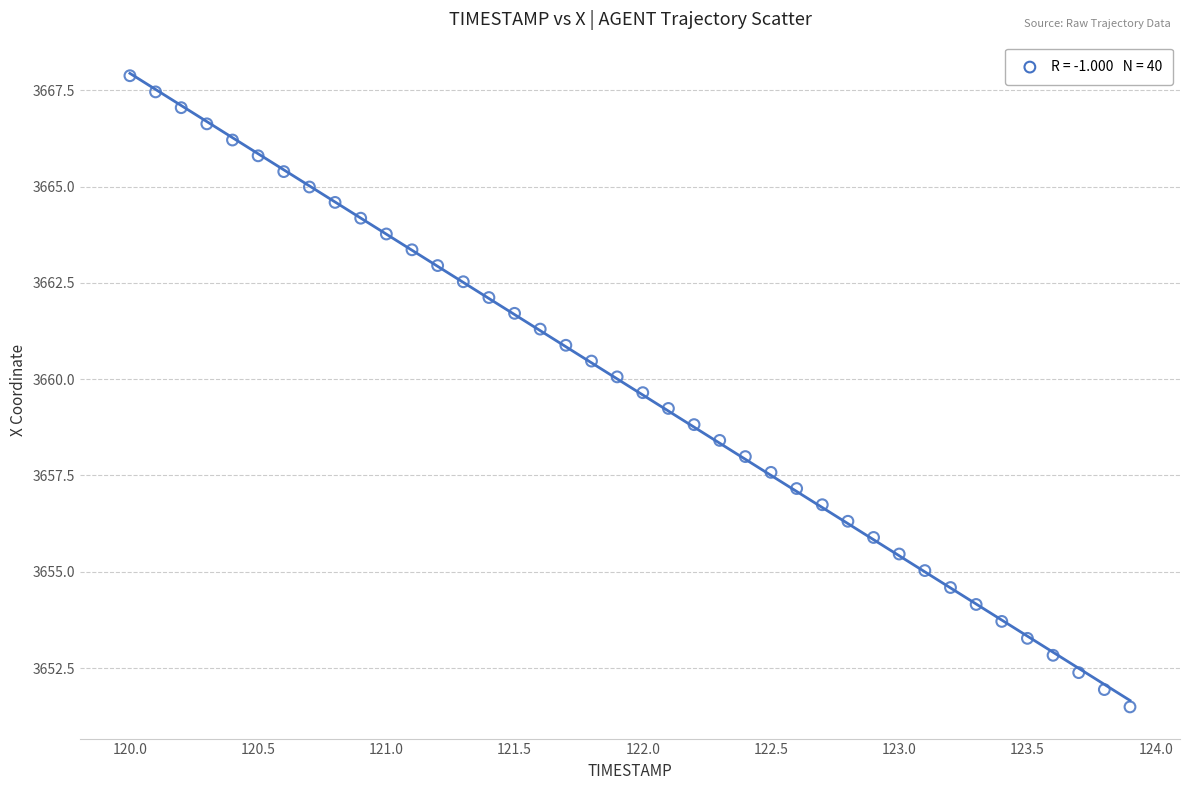

What is the range of Y values (max minus min)?

16.4